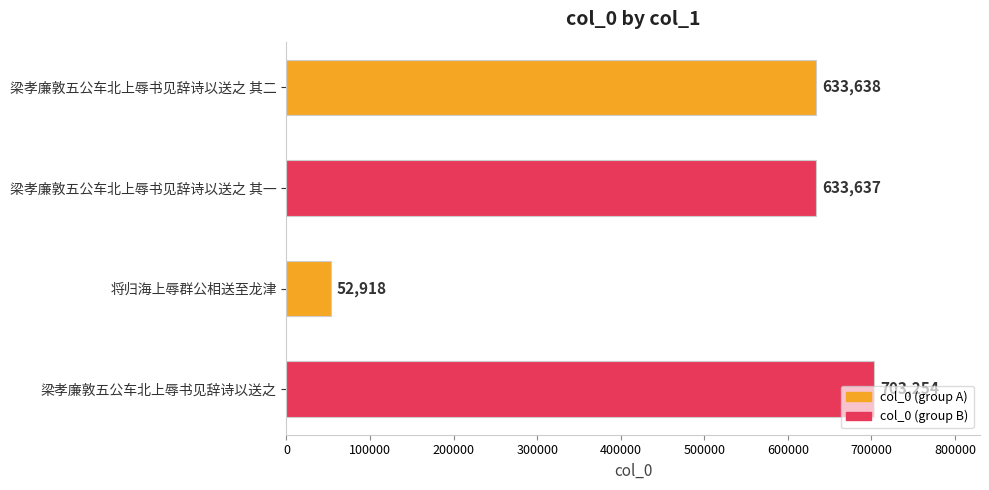

What is the change in value from 梁孝廉敦五公车北上辱书见辞诗以送之 其二 to 梁孝廉敦五公车北上辱书见辞诗以送之?

+69616